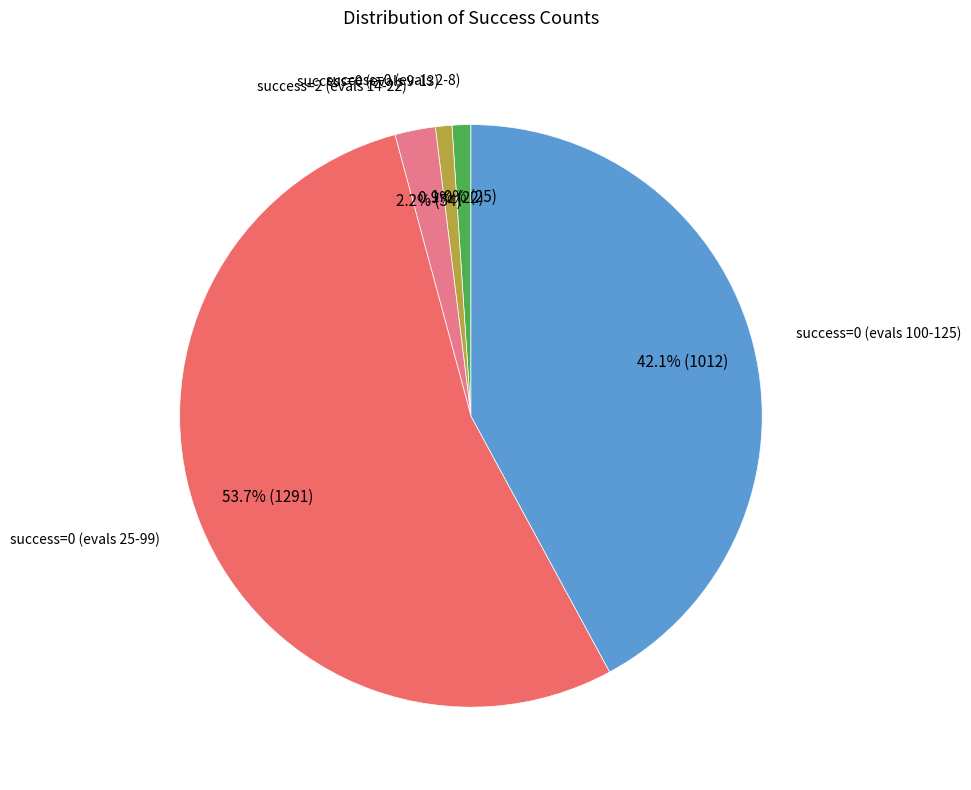

How many slices are in this pie chart?

5